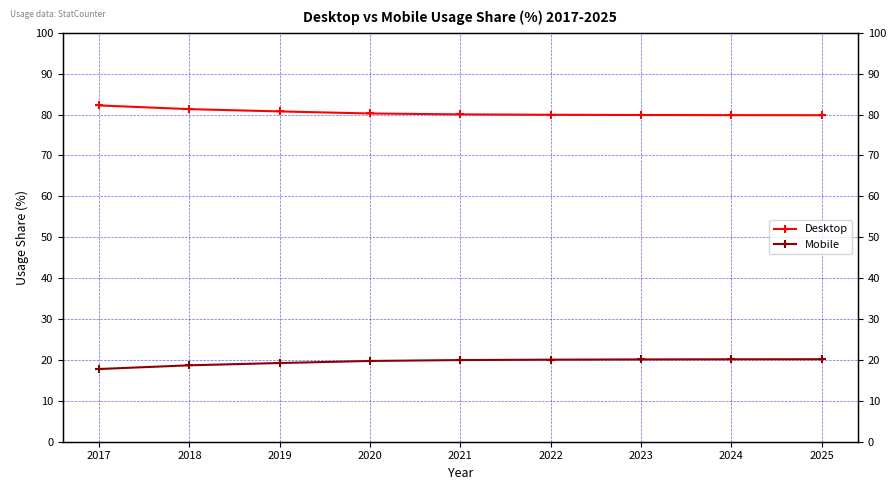

What is the difference between the maximum and minimum values in the Mobile series?

2.4